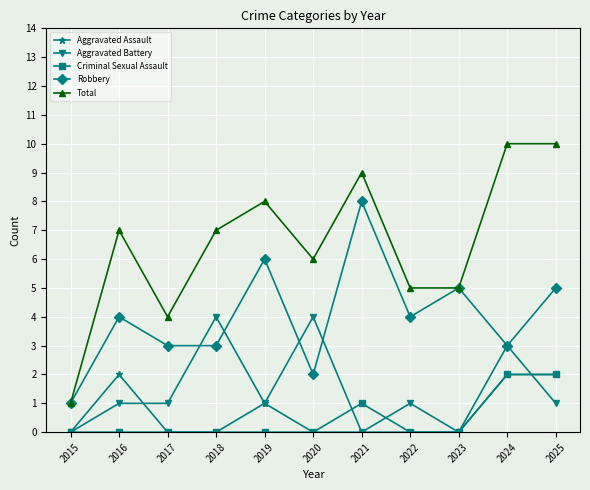

True or false: Total has a value of 16 at 2025.

False